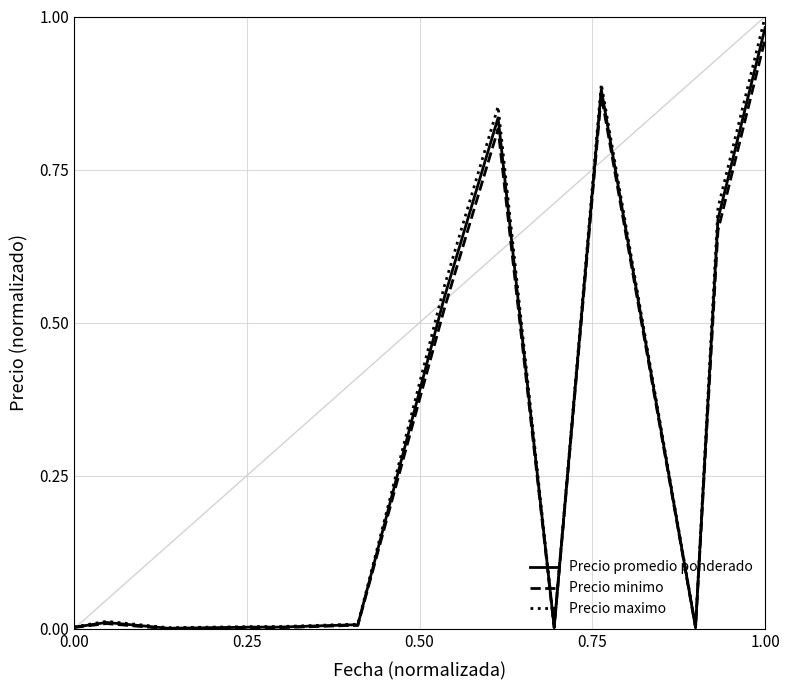

Does the chart display data point markers on the line(s)?

No